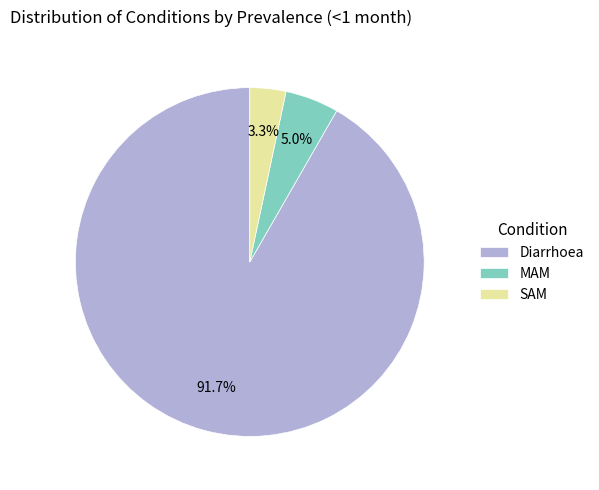

To the nearest percent, what percentage of the pie is SAM?

3%